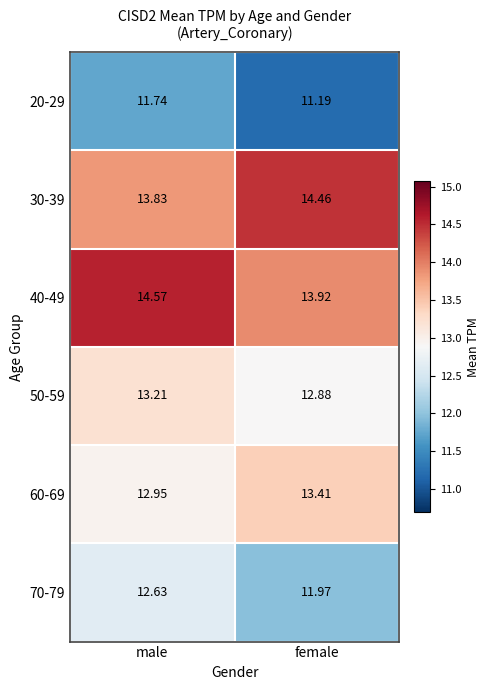

Which series has the largest range (max minus min)?

70-79